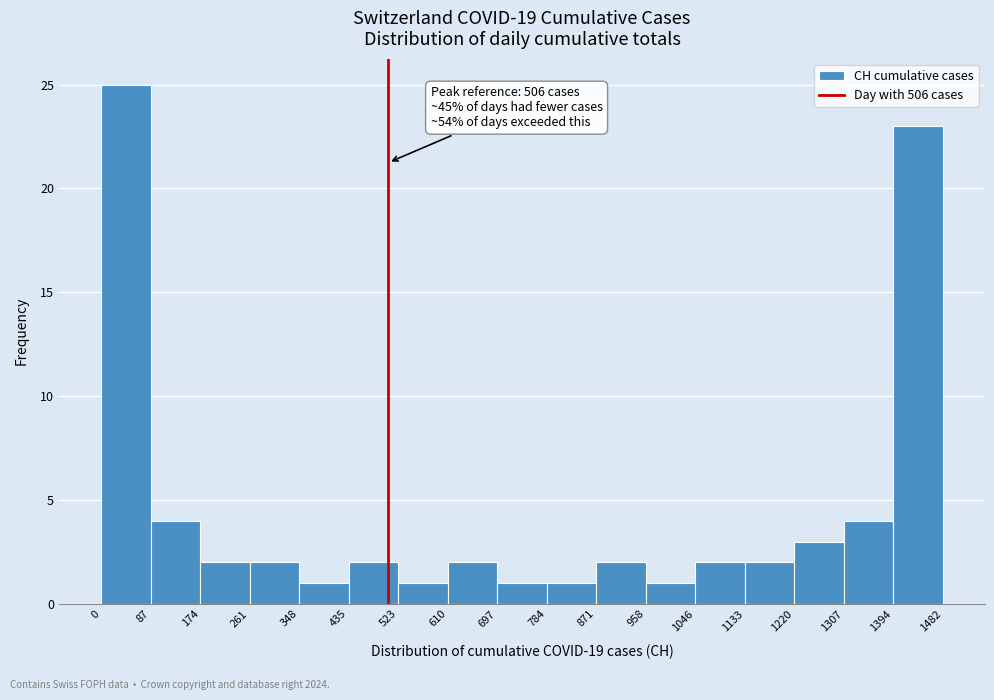

Over which range of the x-axis is the bar tallest?

0 to 87